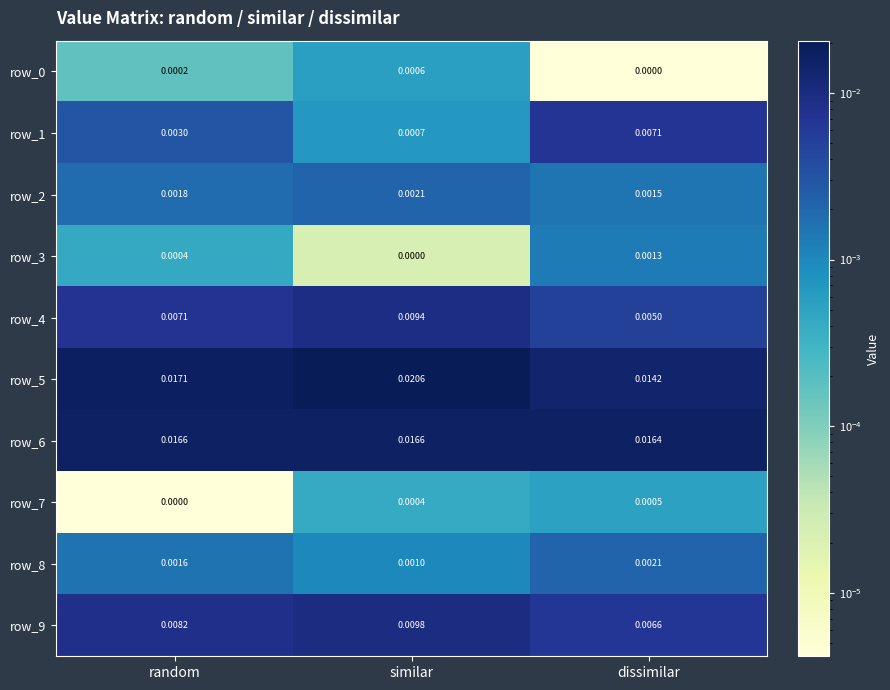

Count the number of categories in the chart.

3